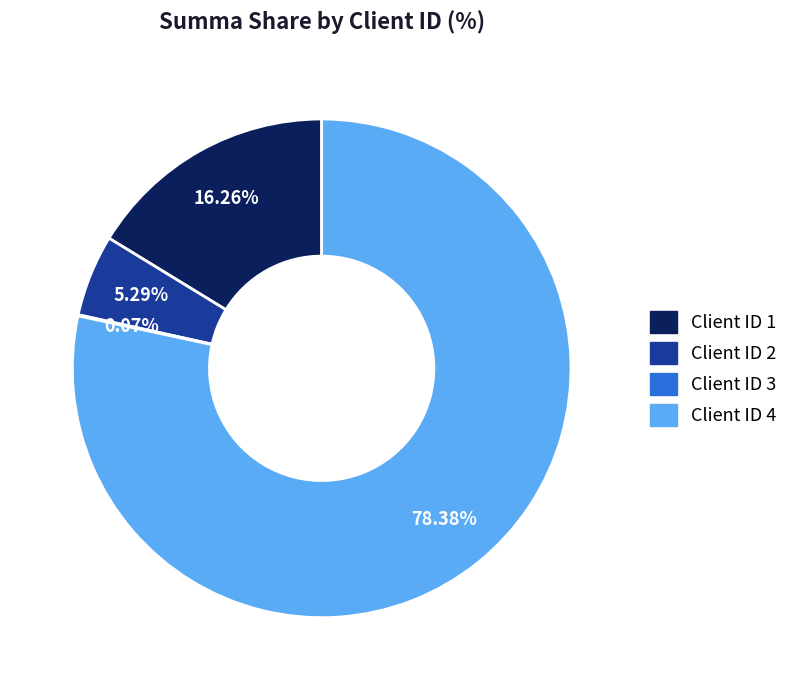

To the nearest percent, what is the average slice percentage?

25%